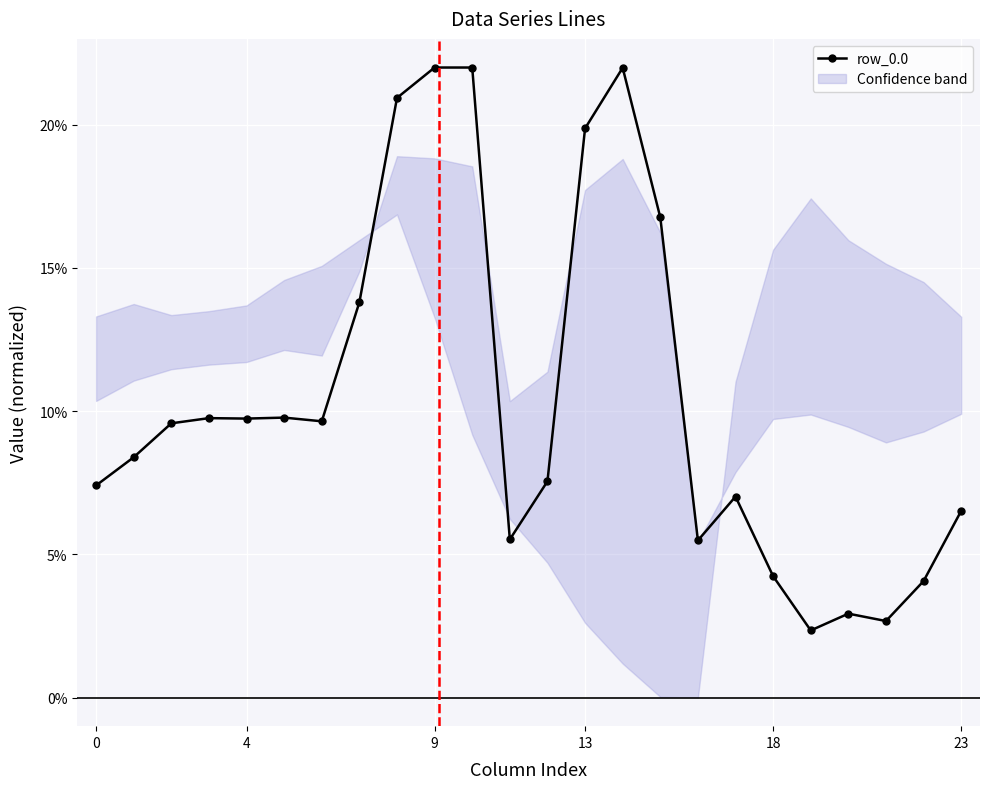

What is the maximum value shown in the chart?

22.0